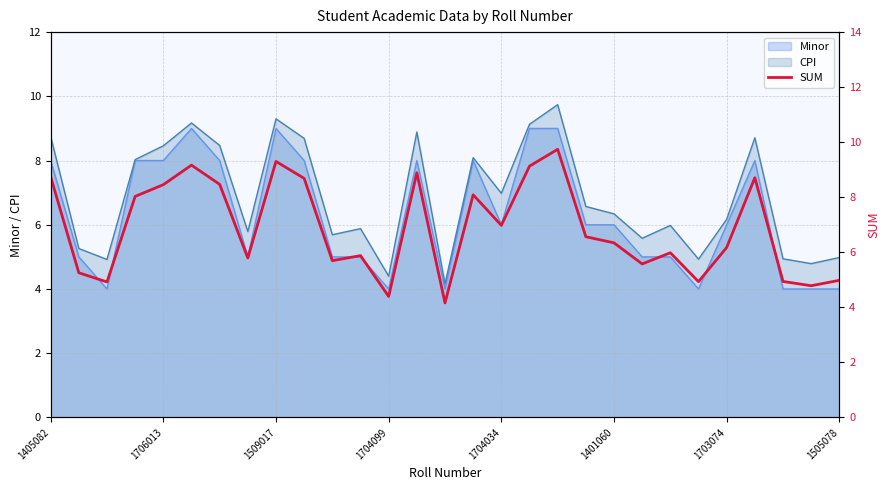

The value of CPI at 1704099 is 7.3. True or false?

False